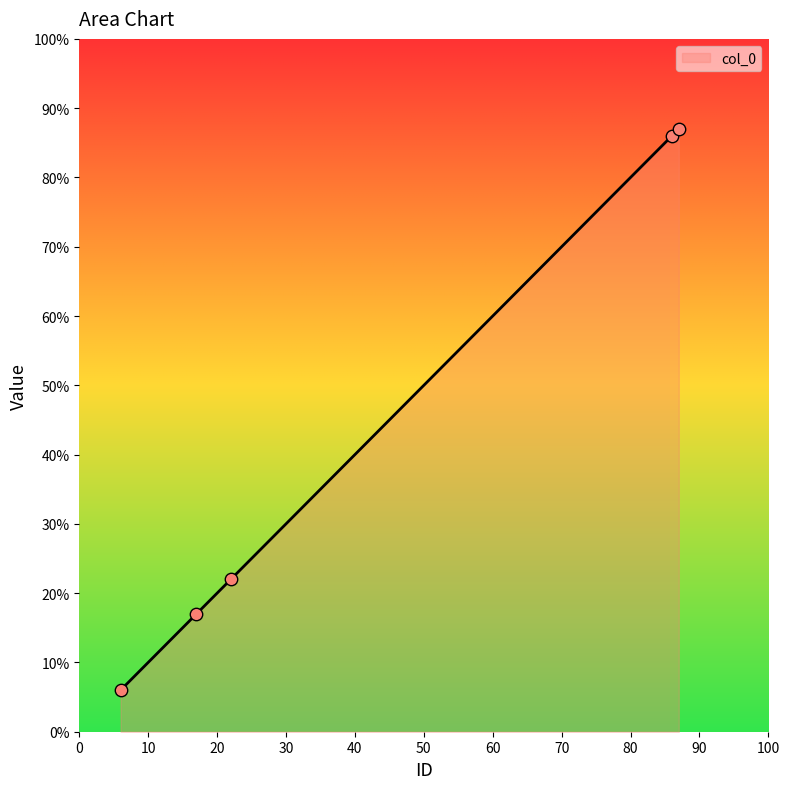

What is the minimum value shown in the chart?

6